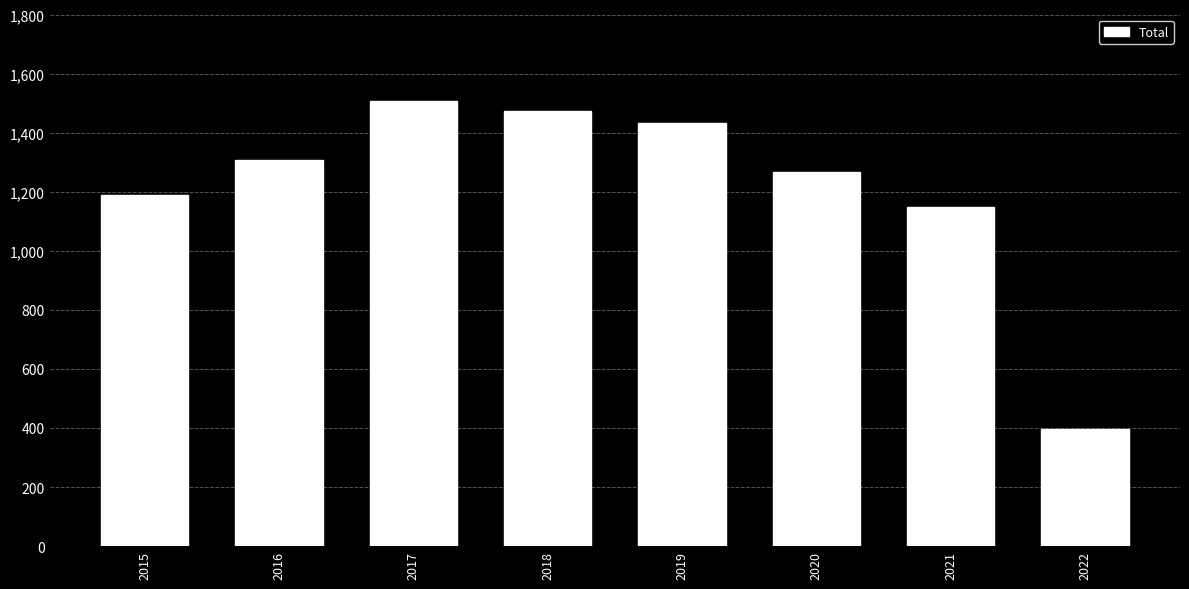

What is the change in value from 2016 to 2020?

-41